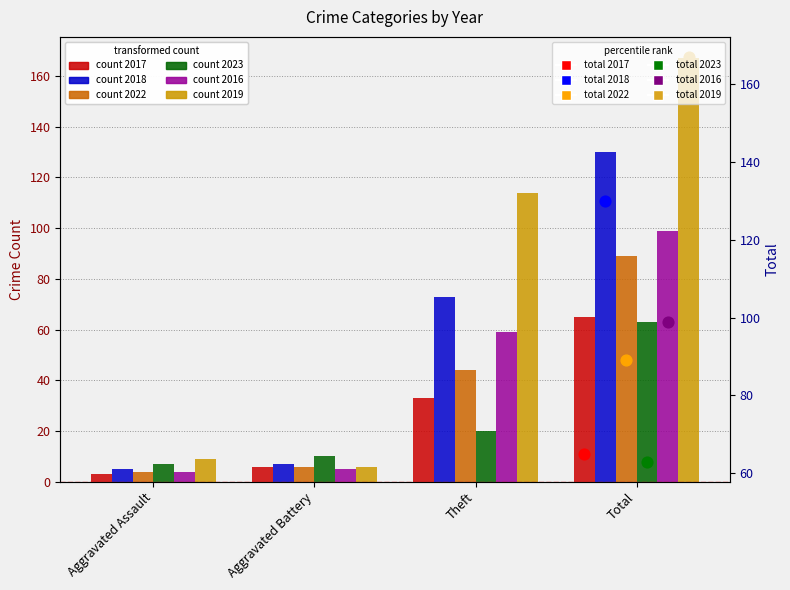

At which category is the sum across all series the highest?

Total